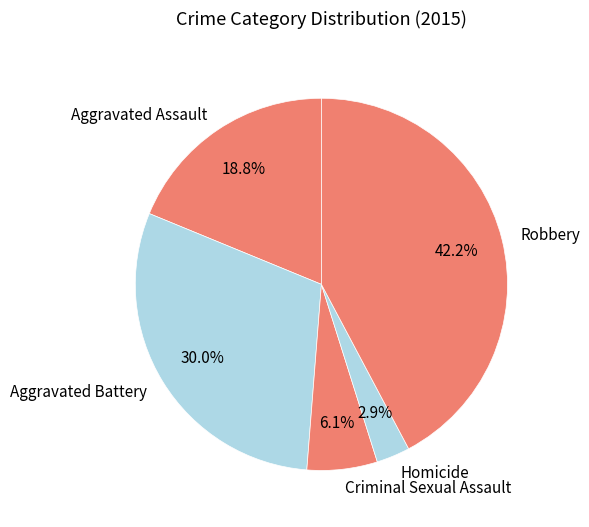

Which has a higher value, Aggravated Assault or Aggravated Battery?

Aggravated Battery